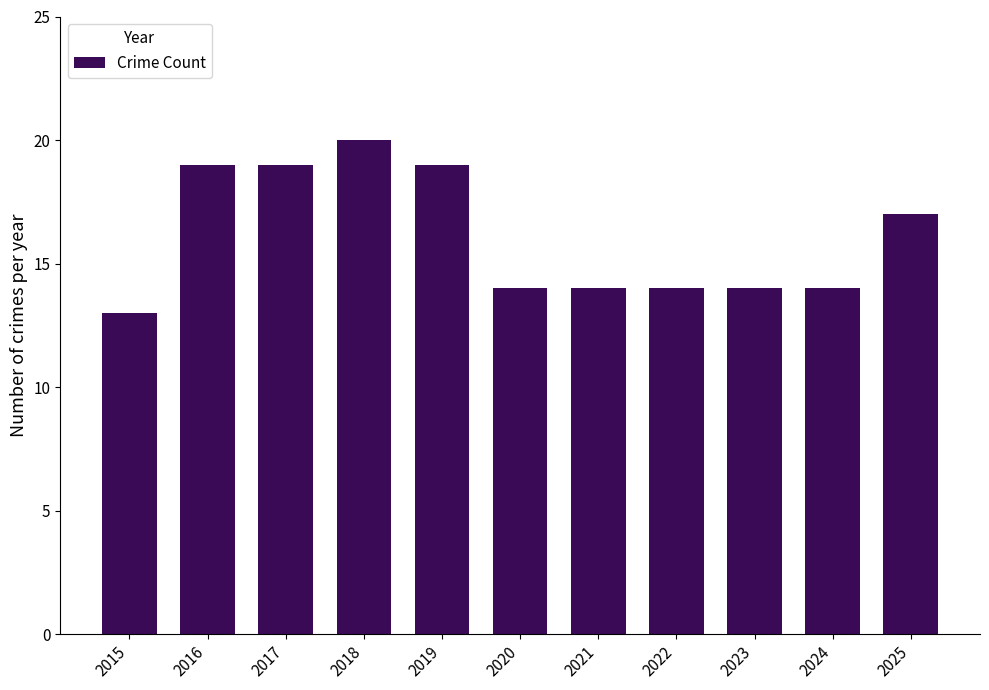

Reading right to left, what are all the values shown in this chart?

2025=17	2024=14	2023=14	2022=14	2021=14	2020=14	2019=19	2018=20	2017=19	2016=19	2015=13